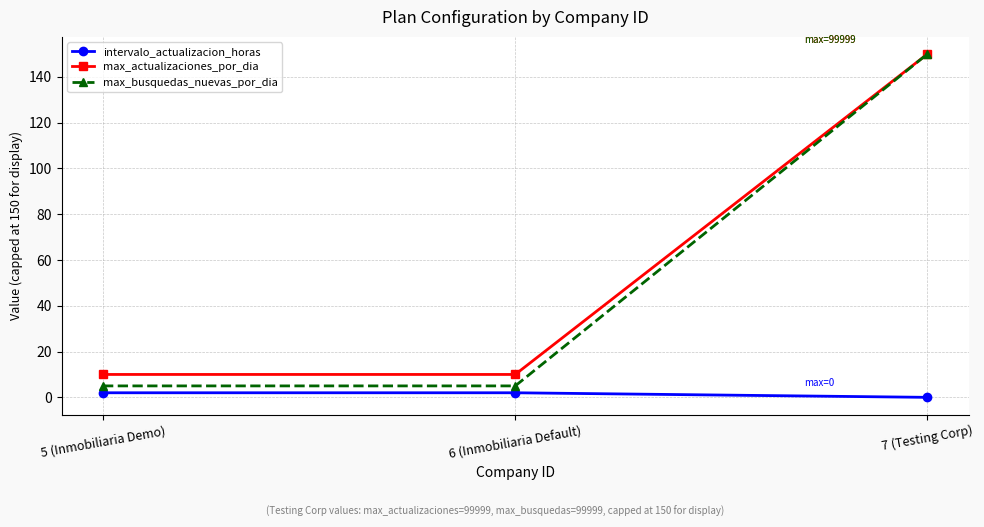

What is the difference between the max_actualizaciones_por_dia values at 5 (Inmobiliaria Demo) and 7 (Testing Corp)?

140